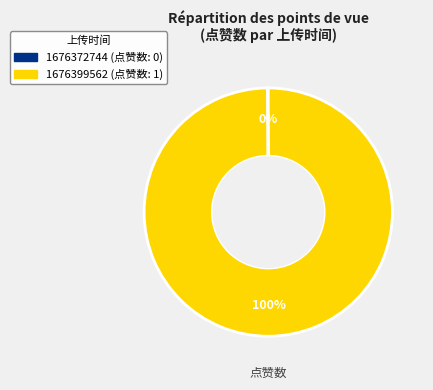

The 1676399562 slice represents 100% of the pie. True or false?

True